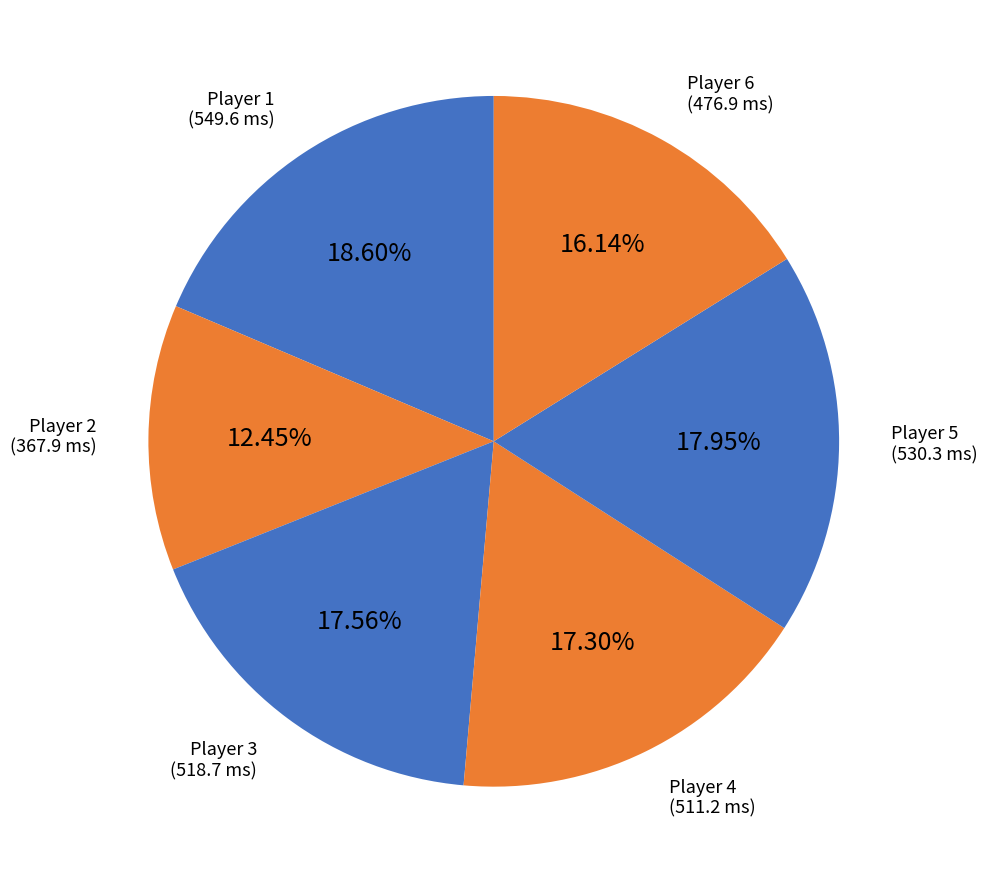

To the nearest percent, what is the average slice percentage?

17%